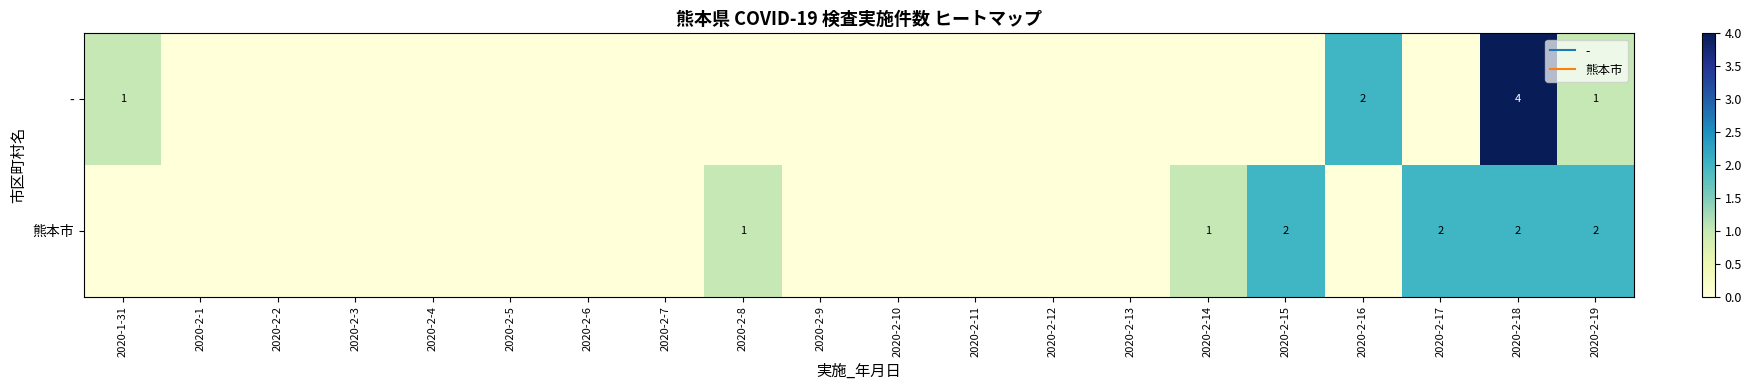

Rank the series by their average value, from highest to lowest.

熊本市, -